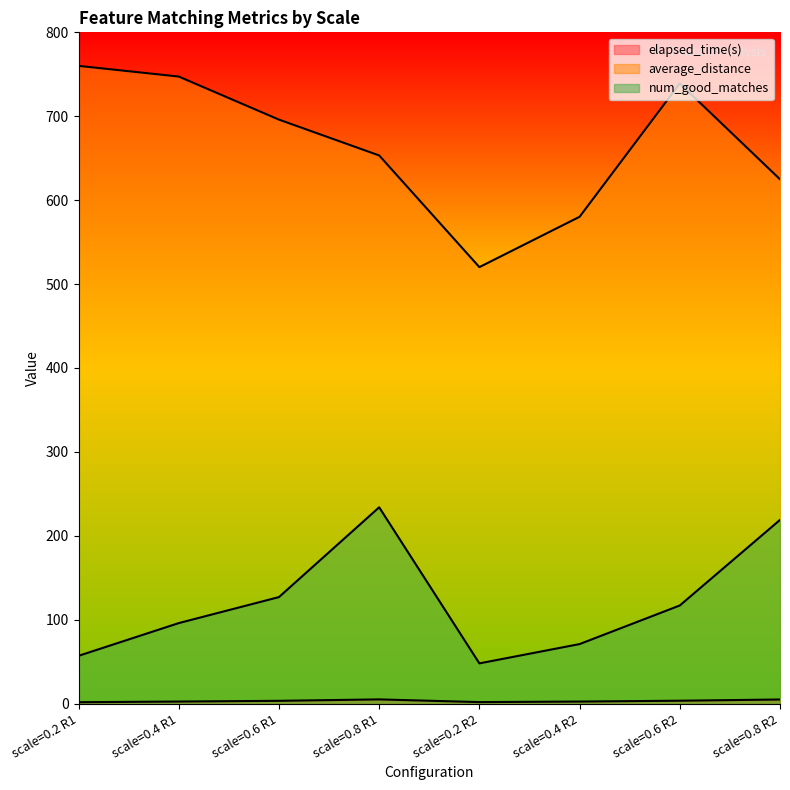

Read the elapsed_time(s) value at scale=0.6 R2.

3.5